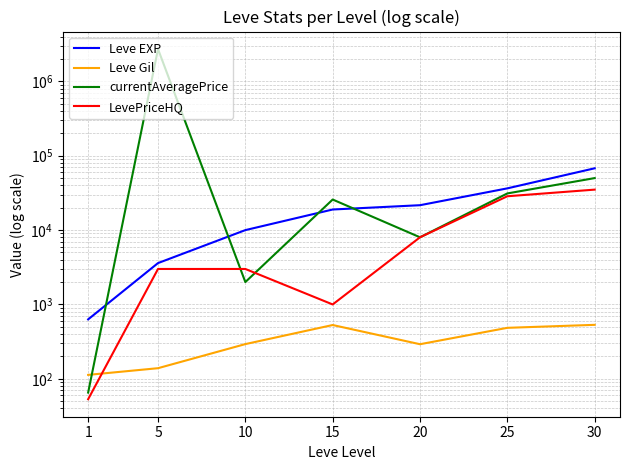

What is the difference between the maximum and second lowest values in the currentAveragePrice series?

2714000.0